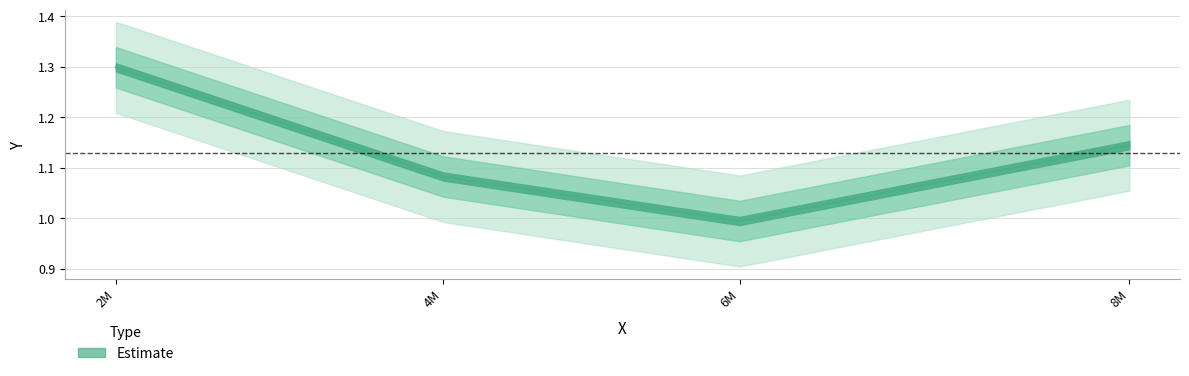

What position from the right is 4480000.0?

3